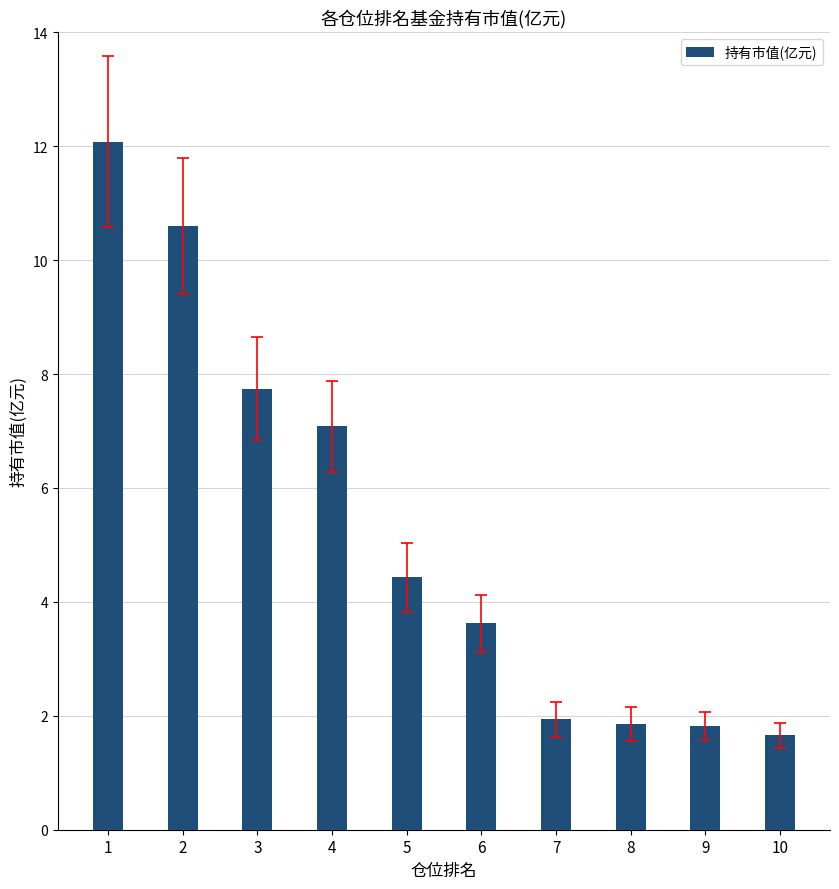

Which category has the highest value across all series?

1